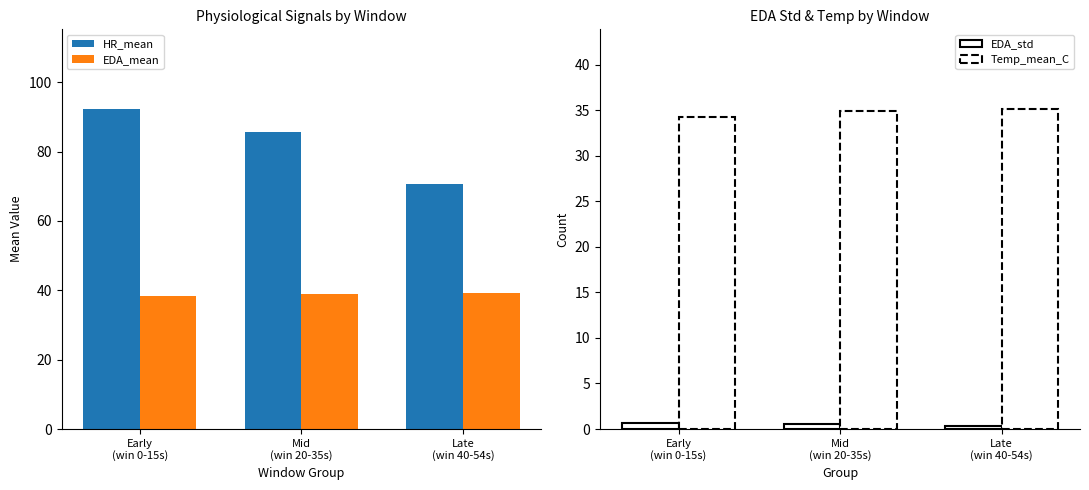

What value does the EDA_mean series have at Mid
(win 20-35s)?

38.9